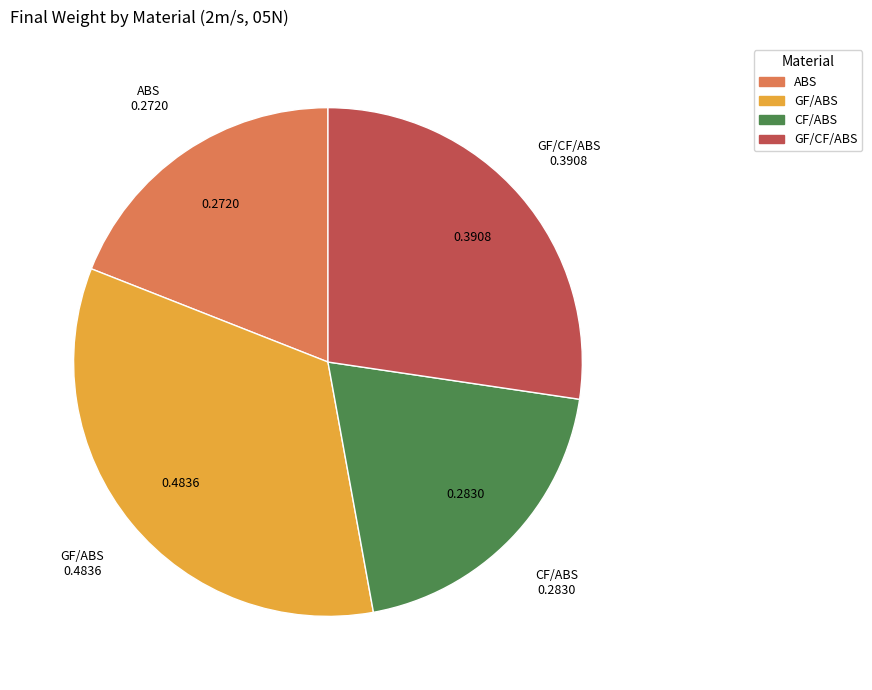

True or false: CF/ABS accounts for 20% of the total.

True